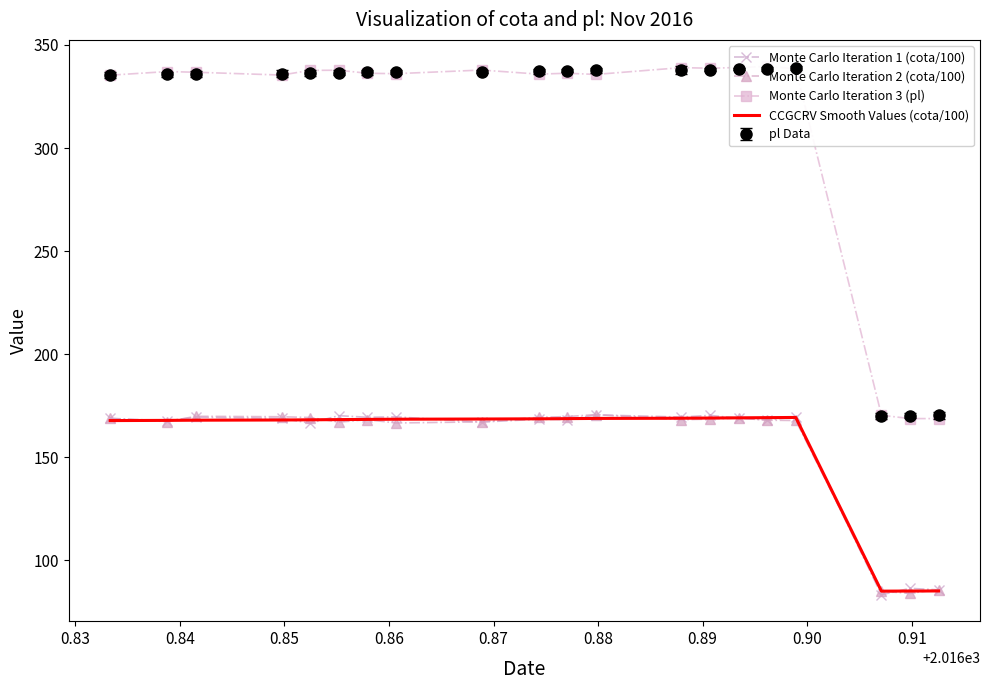

Count the number of data series in this chart.

4